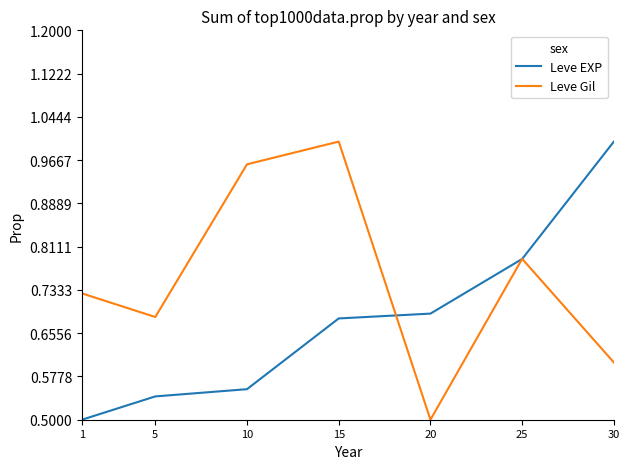

Is the value of Leve EXP at 20 greater than the value of Leve Gil at 1?

No